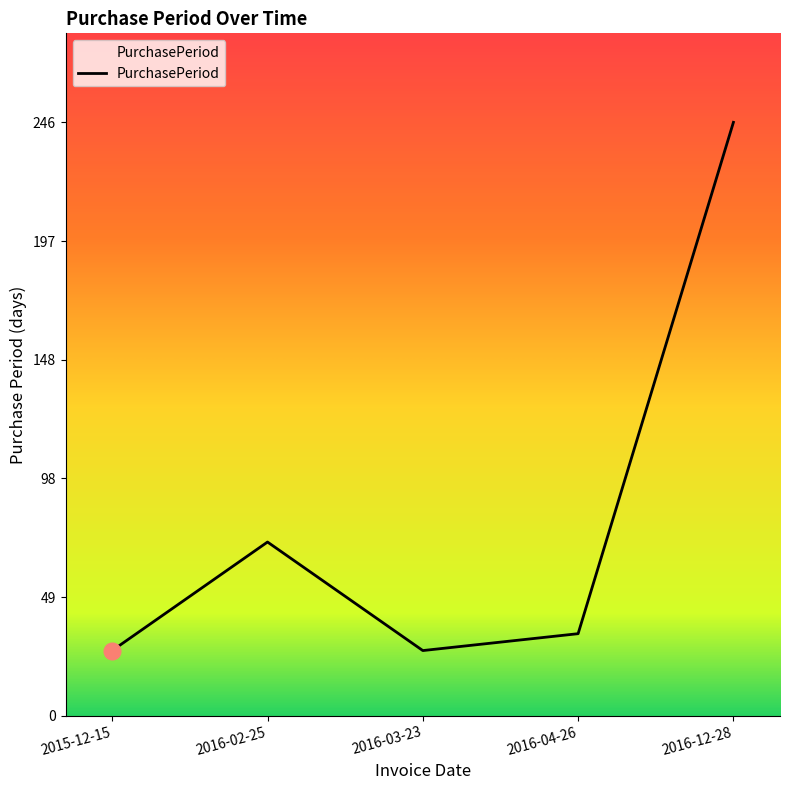

What is the ratio of the value at 2016-04-26 to the value at 2016-12-28?

0.1